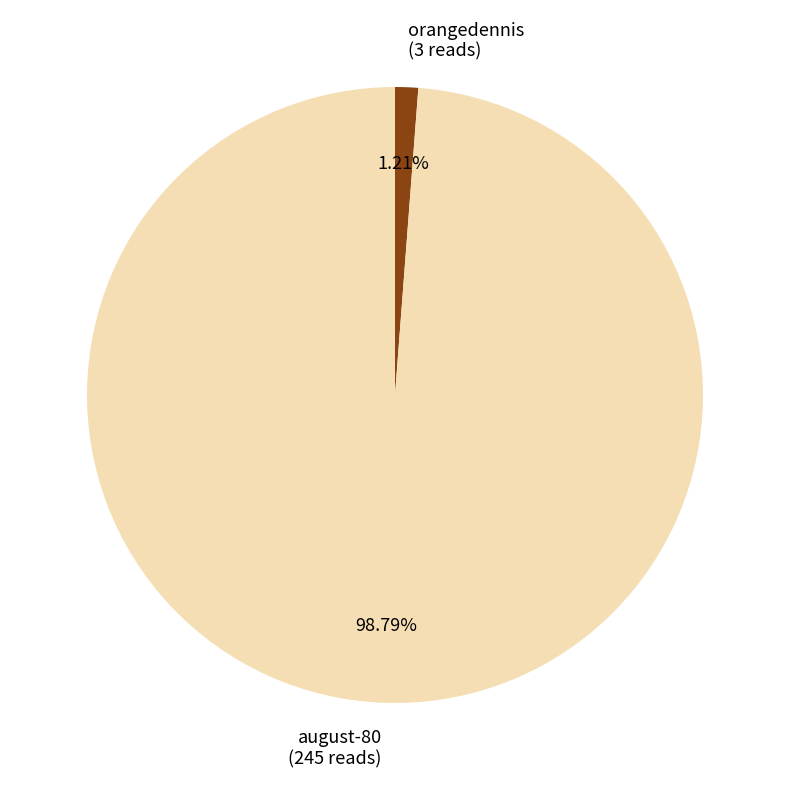

Is there any slice that represents more than half of the pie?

Yes